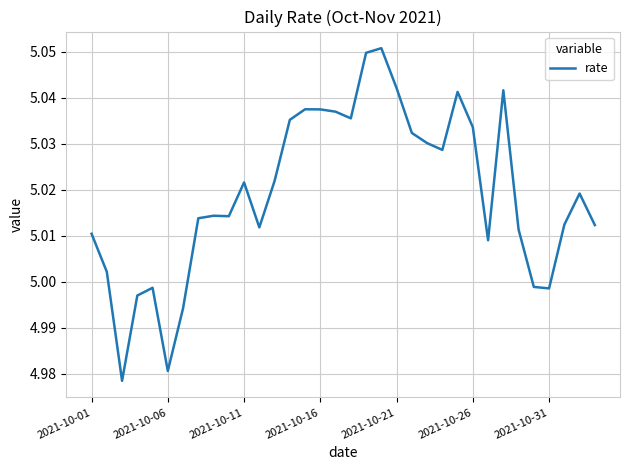

Does the chart display data point markers on the line(s)?

No